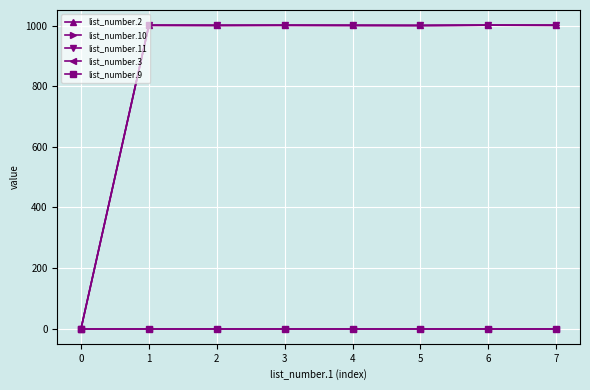

Reading right to left, transcribe all the data shown in this chart.

list_number.2: 1002	1002	1001	1001	1002	1001	1002	0
list_number.10: 1001	1002	1001	1002	1002	1001	1001	0
list_number.11: 1002	1002	1001	1001	1001	1002	1002	0
list_number.3: 0	0	0	0	0	0	0	0
list_number.9: 0	0	0	0	0	0	0	0